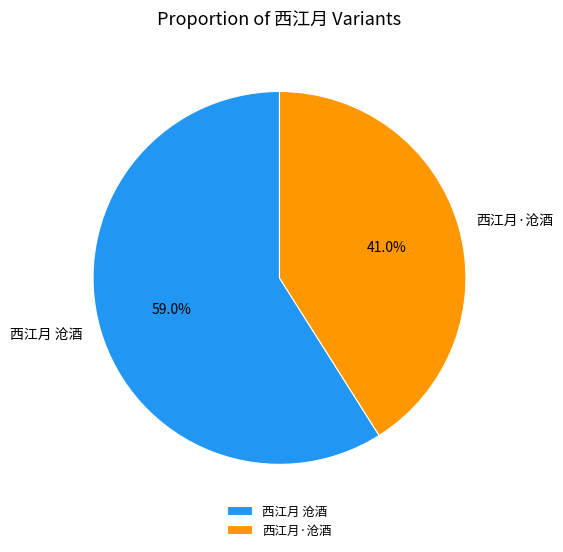

Combined, do 西江月 沧酒 and 西江月·沧酒 account for over 50%?

Yes